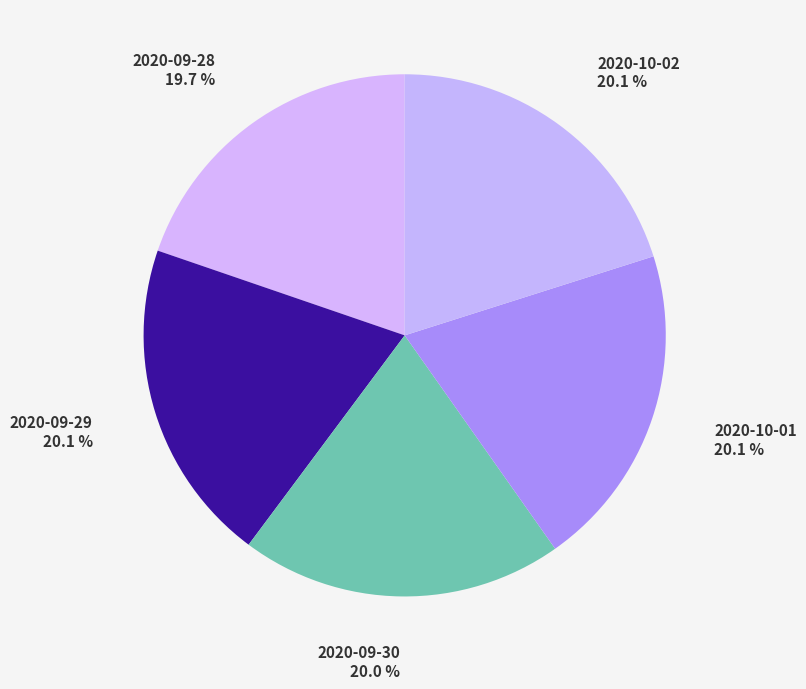

Is there any slice that represents more than half of the pie?

No